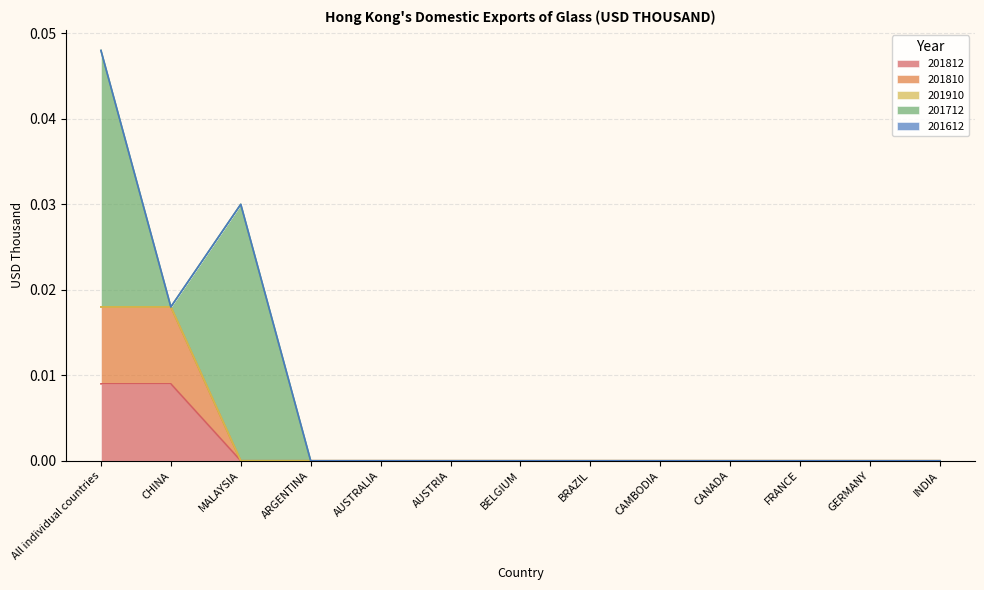

Which series has the largest total across all categories?

201712